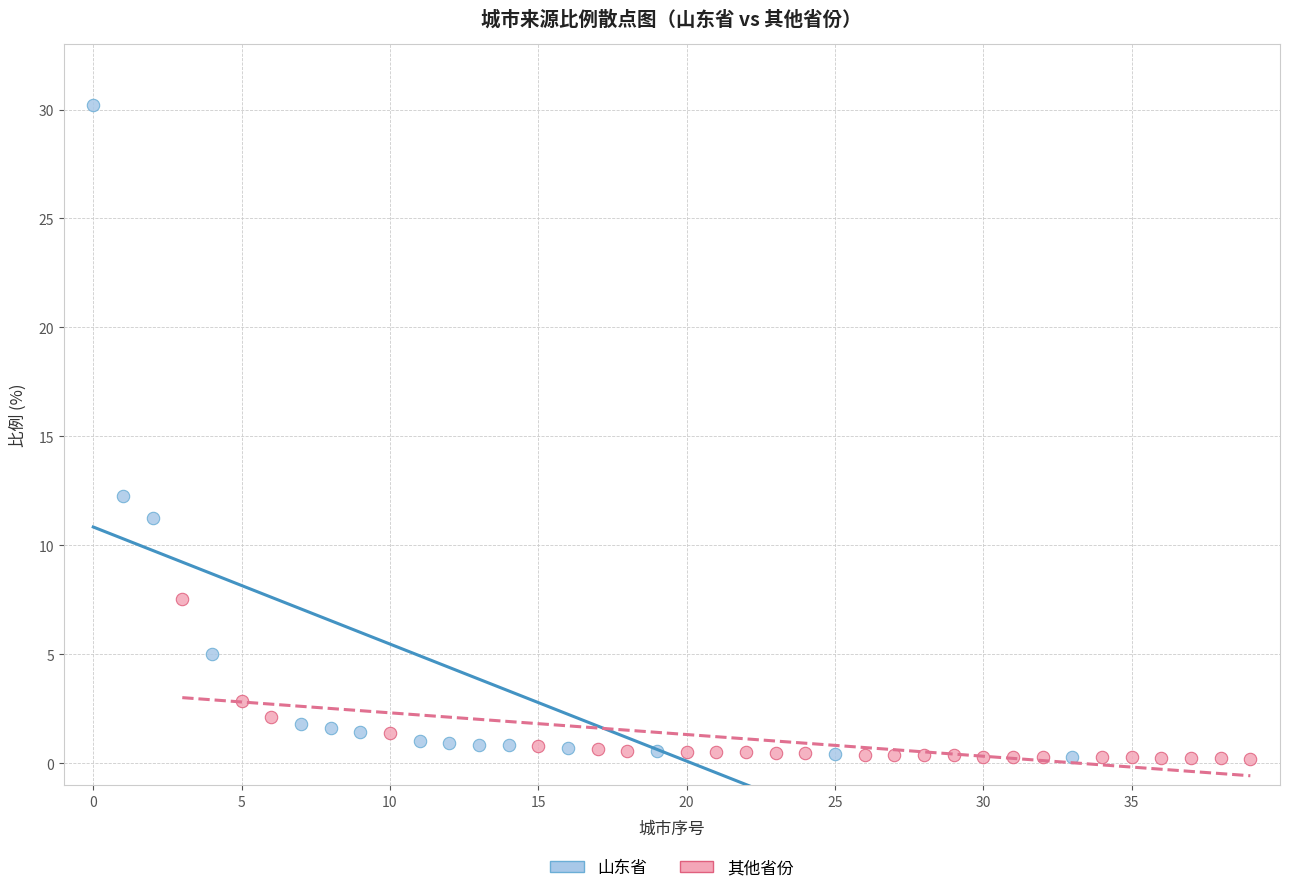

Which series has the widest spread of Y values?

山东省